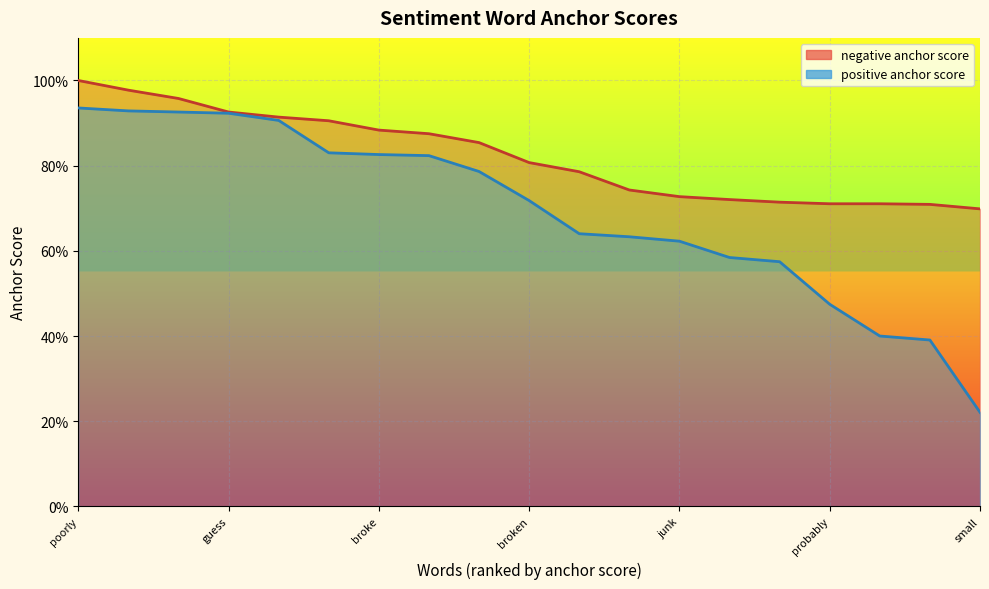

At how many categories does at least one series exceed 0?

19